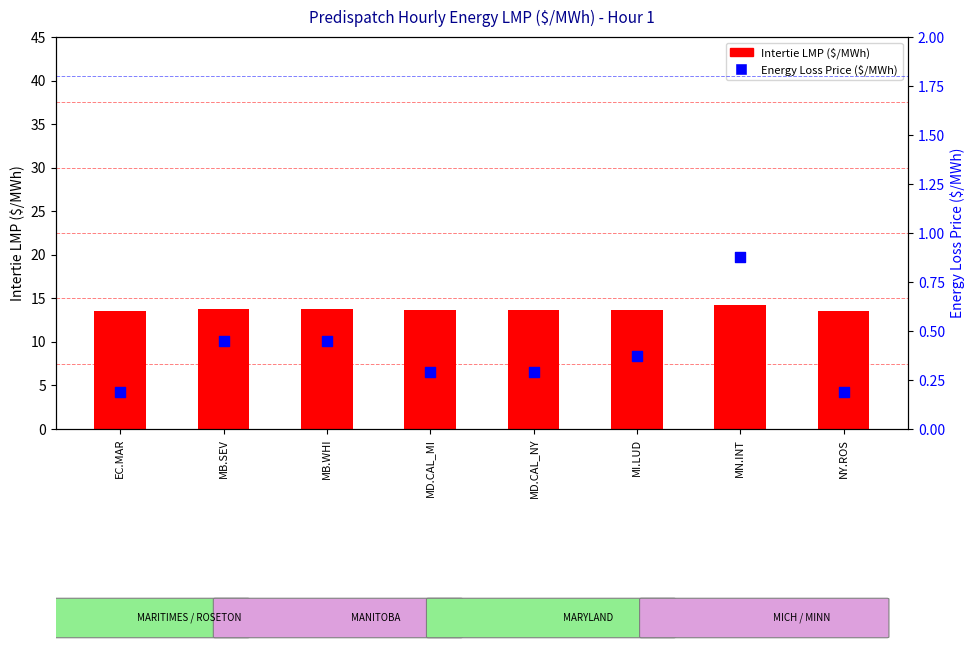

Which series has the widest spread of Y values?

Energy Loss Price ($/MWh)